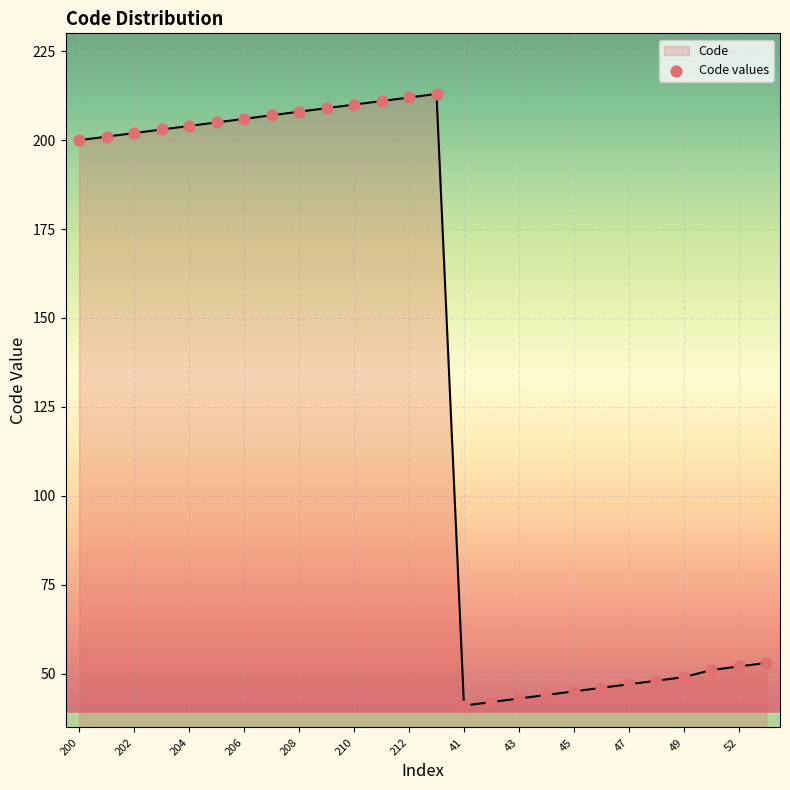

What is the greatest value displayed?

213